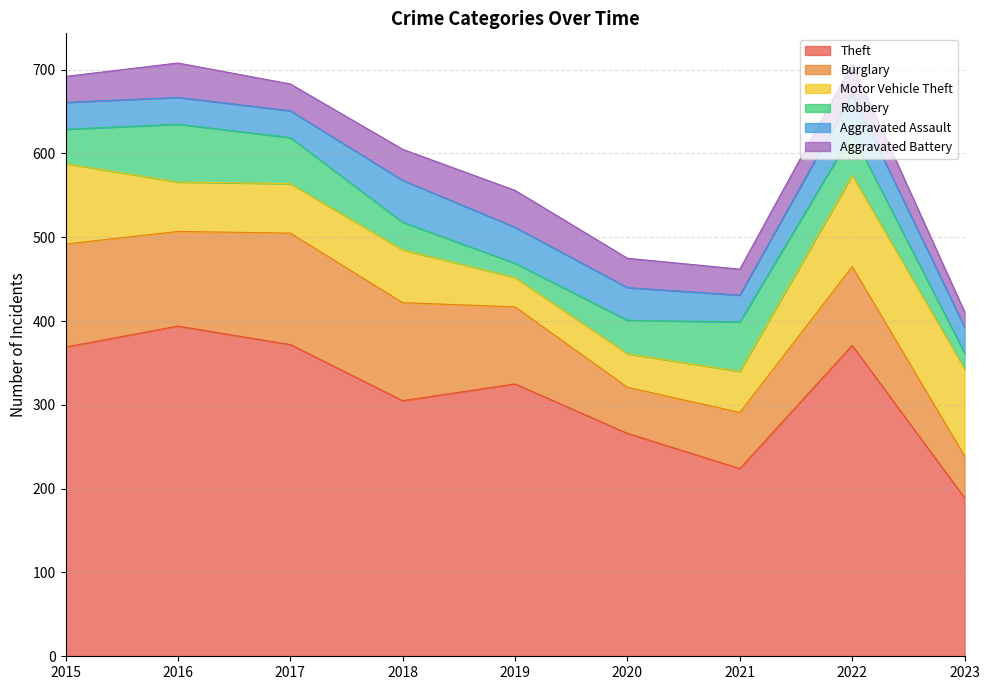

What is the maximum value shown in the chart?

394